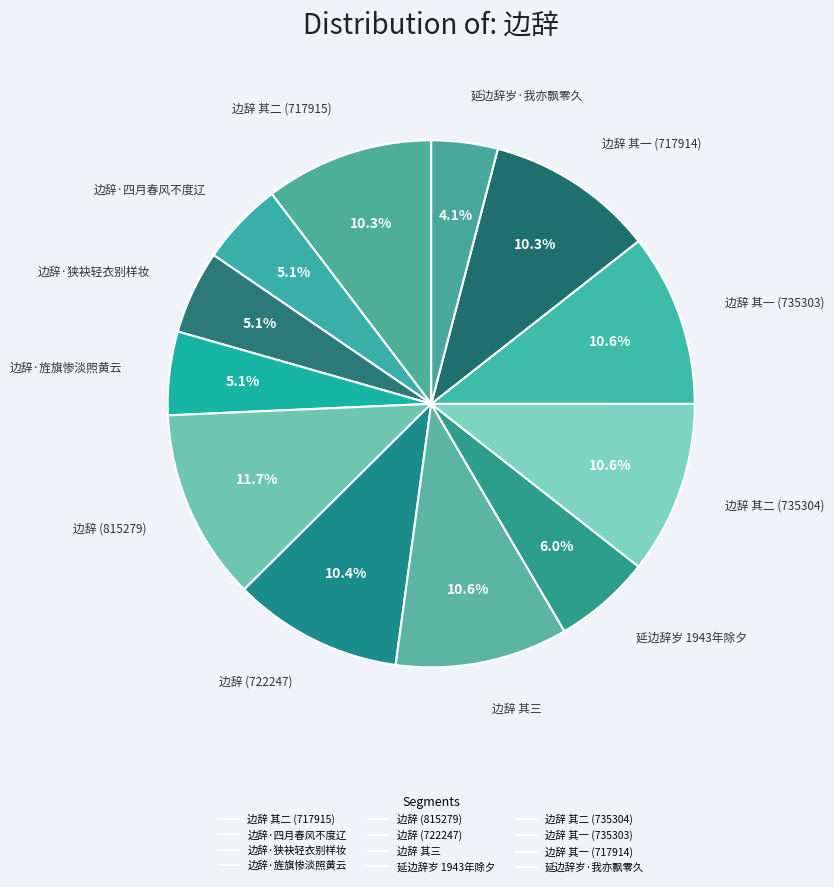

Count the number of slices in the pie.

12